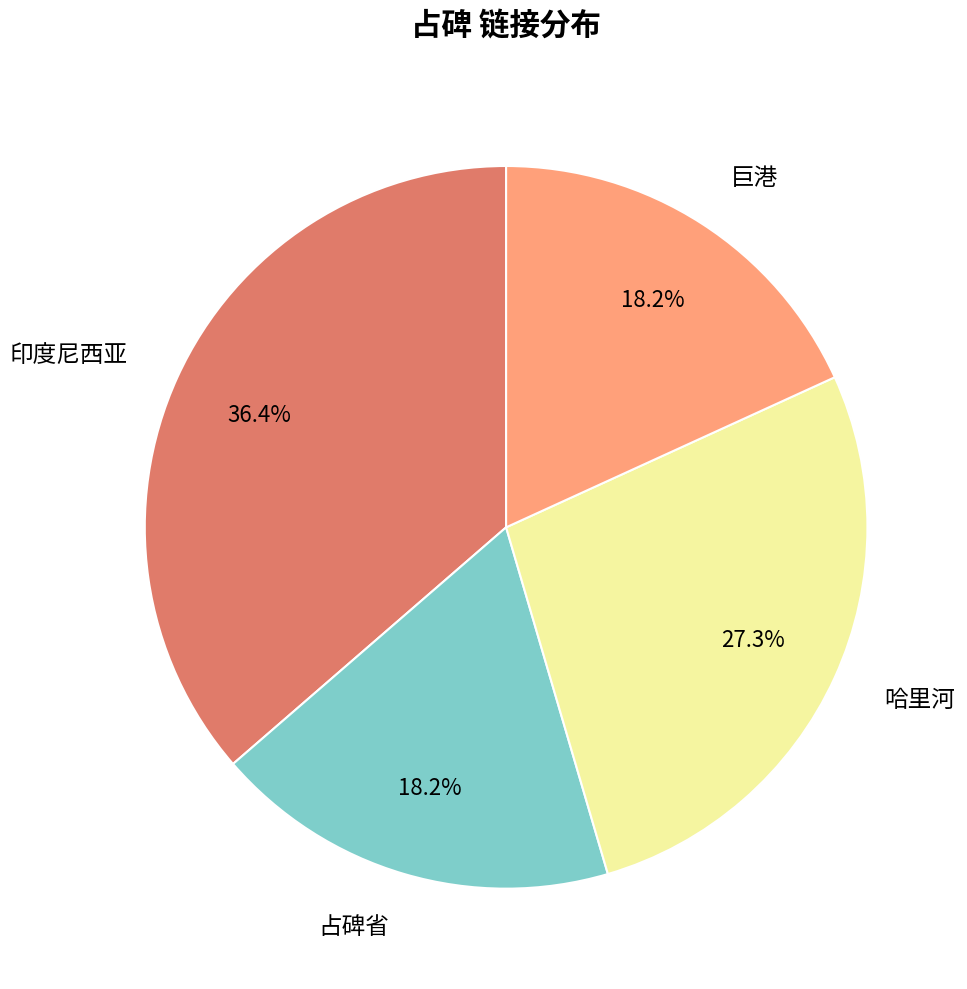

To the nearest percent, what percentage of the pie is 哈里河?

27%